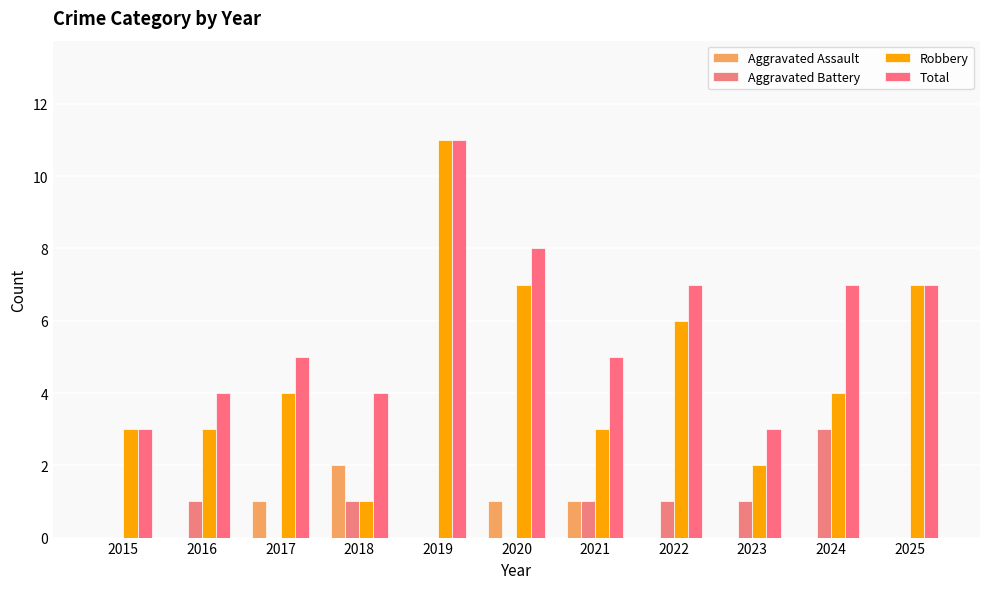

Which series has the largest range (max minus min)?

Robbery